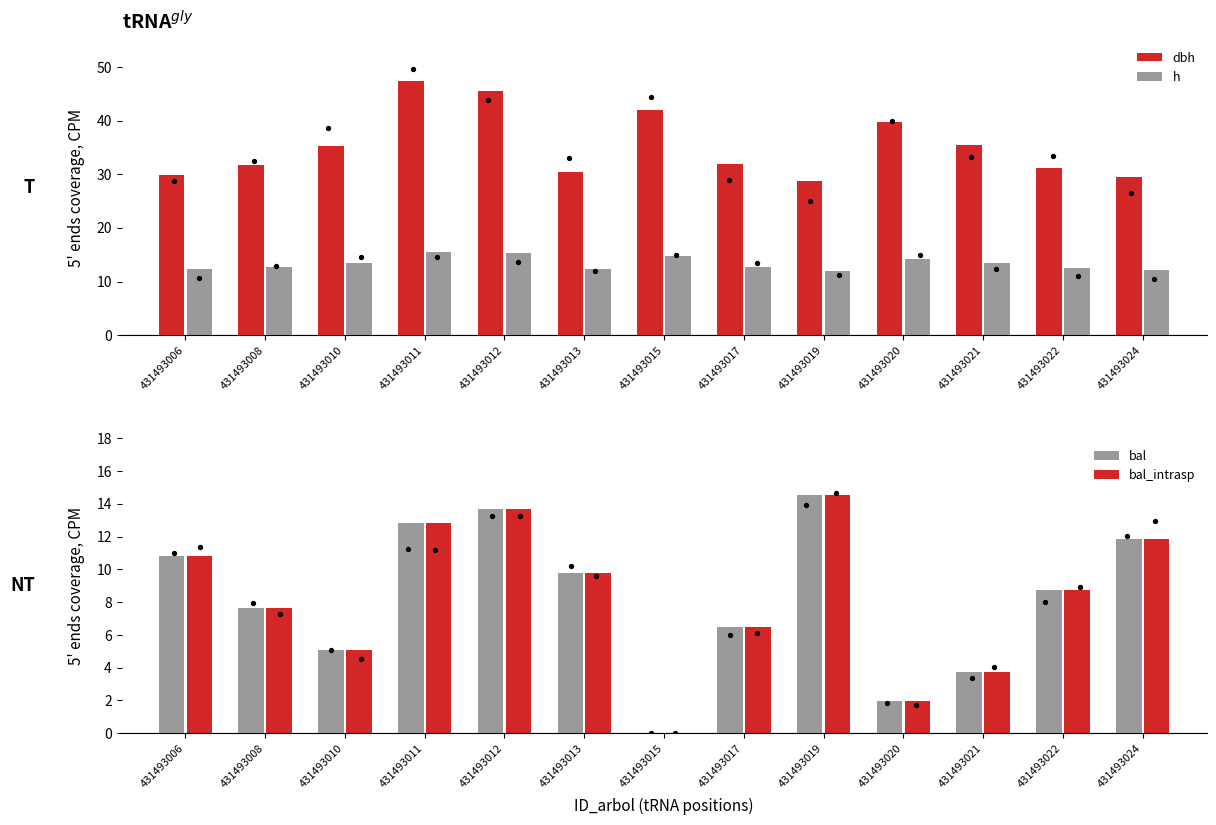

What is the total value across all series at 431493015?

56.7